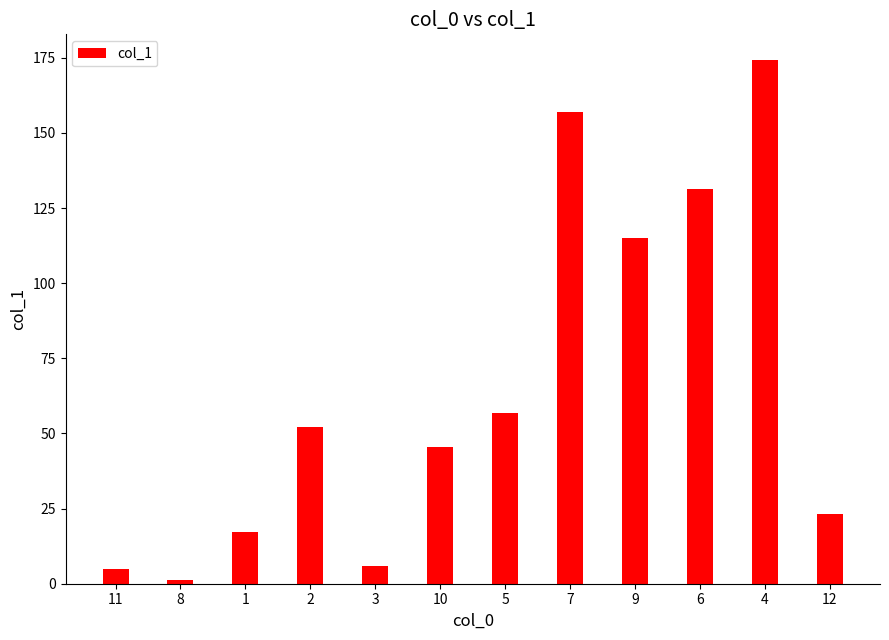

How many data points are above 52?

6